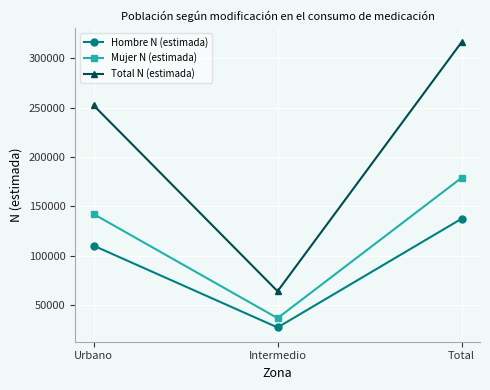

The value of Mujer N (estimada) at Intermedio is 22133. True or false?

False